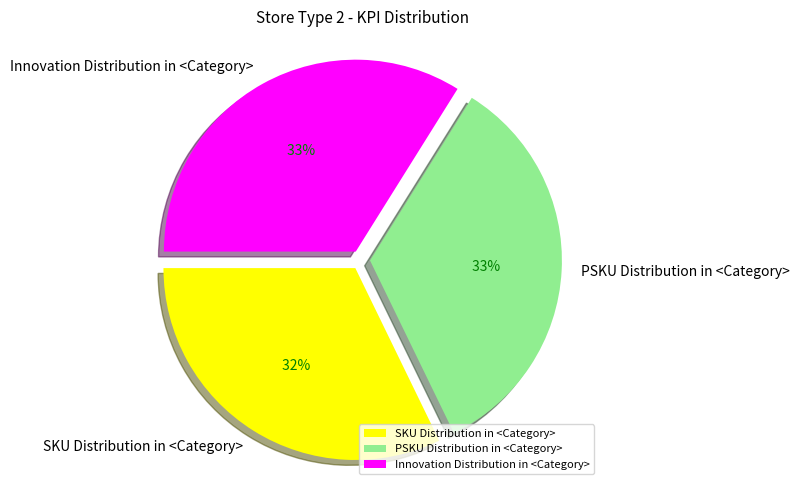

Is there a majority slice in this chart?

No